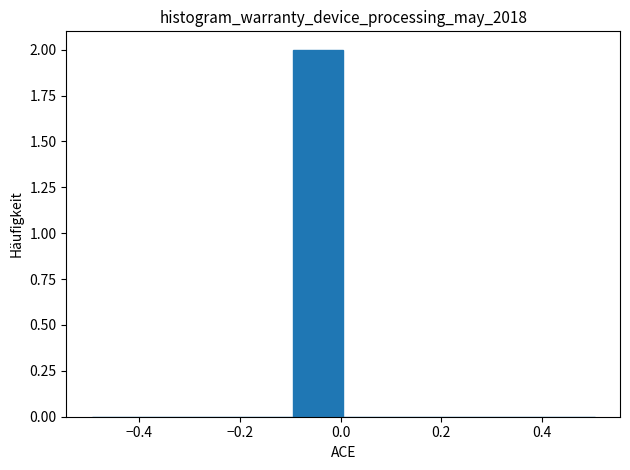

How tall is the bar that spans -0.095 to 0.005 on the x-axis? Neither the bar edges nor the heights are printed on the chart, so give them approximately, as read against the axes.

2